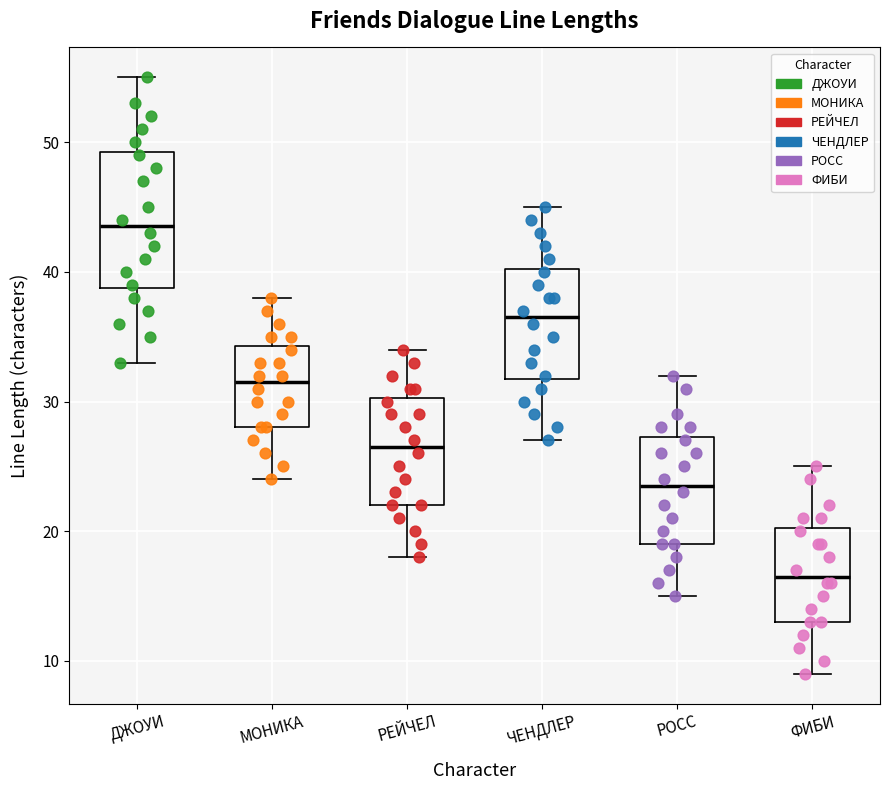

Reading left to right, read every box against the y-axis: the position of its median line, the range the box covers, and the ends of its whiskers. The values are not printed on the chart, so give them approximately, as read against the axis.

ДЖОУИ: median 44, box 39 to 49, whiskers 33 to 55
МОНИКА: median 32, box 28 to 34, whiskers 24 to 38
РЕЙЧЕЛ: median 27, box 22 to 30, whiskers 18 to 34
ЧЕНДЛЕР: median 37, box 32 to 40, whiskers 27 to 45
РОСС: median 24, box 19 to 27, whiskers 15 to 32
ФИБИ: median 17, box 13 to 20, whiskers 9 to 25